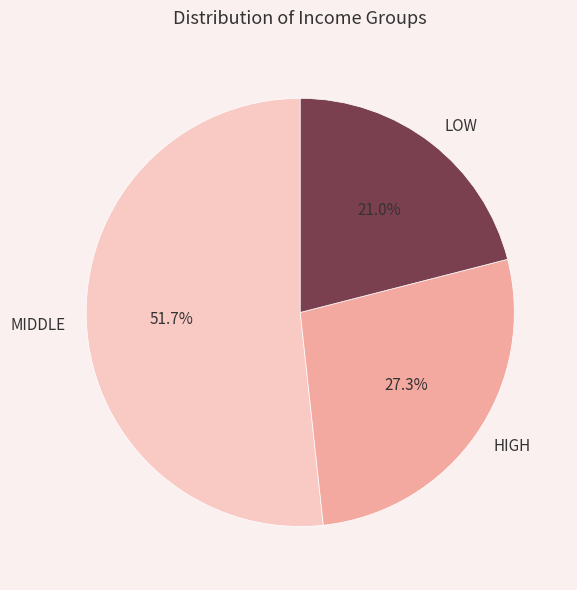

Does any single category account for the majority?

Yes